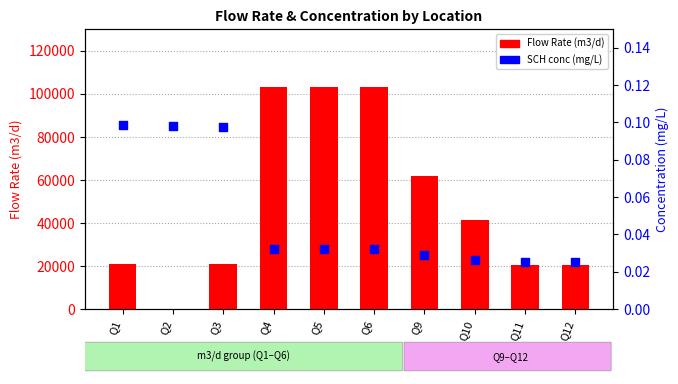

At how many categories does at least one series exceed 58781?

4